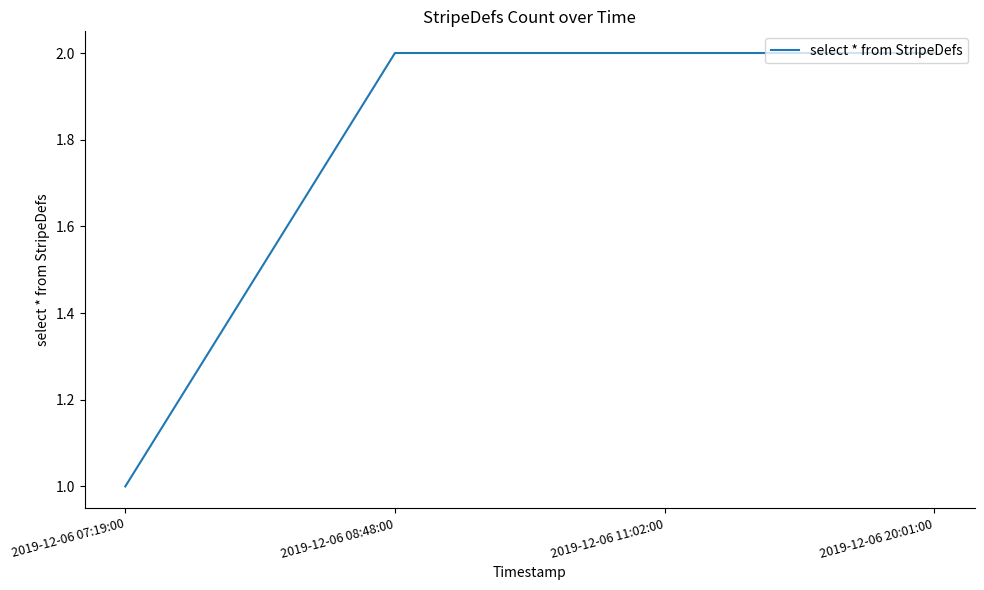

Reading left to right, transcribe all the data shown in this chart.

1	2	2	2